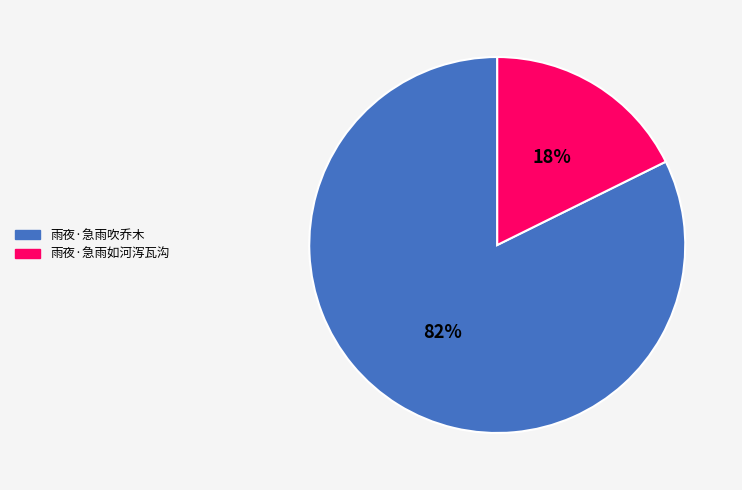

True or false: 雨夜·急雨吹乔木 accounts for 82% of the total.

True